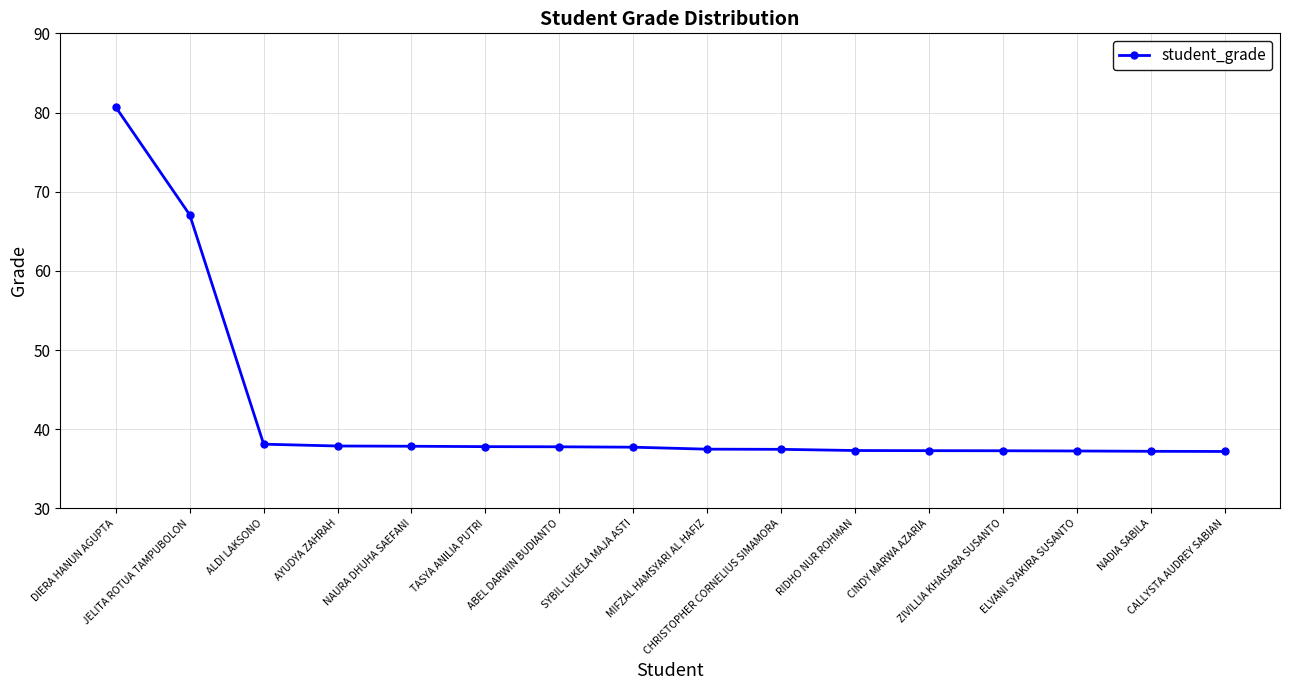

What position from the left is MIFZAL HAMSYARI AL HAFIZ?

9